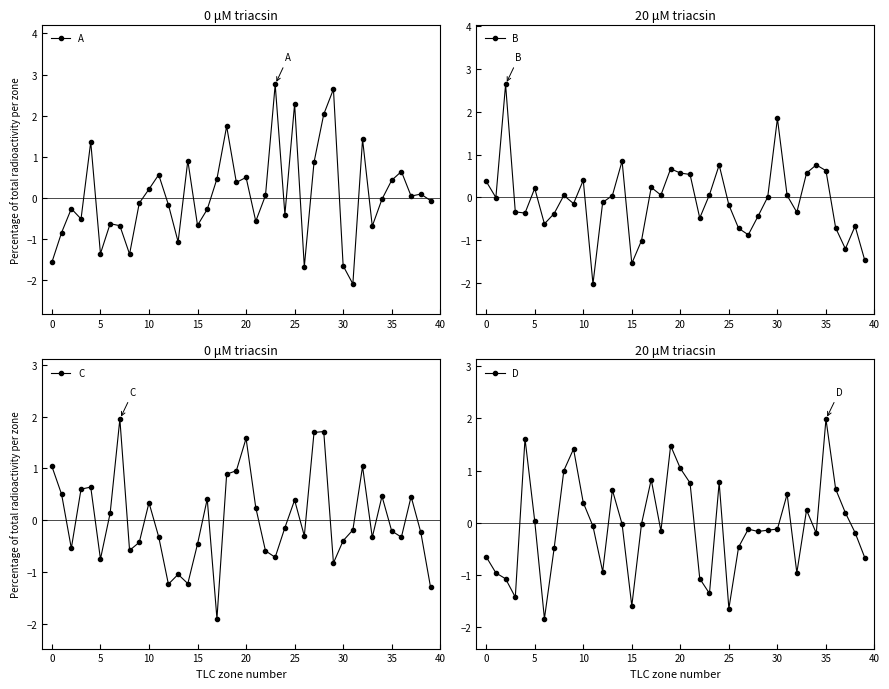

What is the difference between the maximum and second lowest values in the C series?

3.2